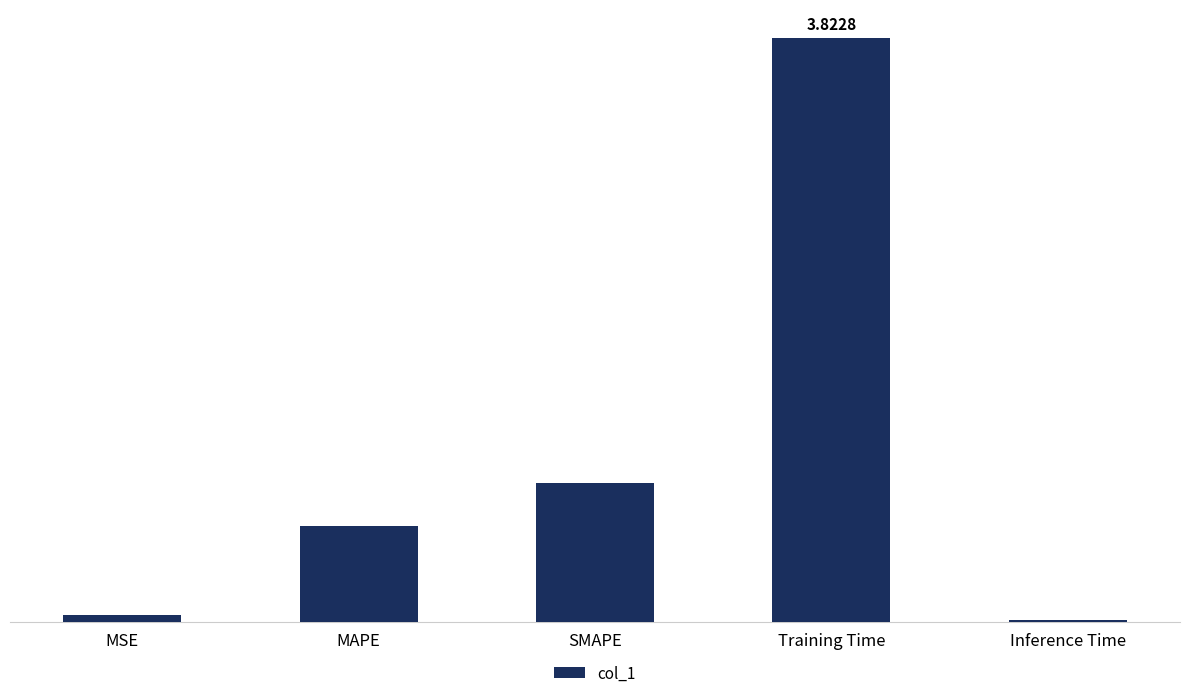

What is the sum of all values?

5.4